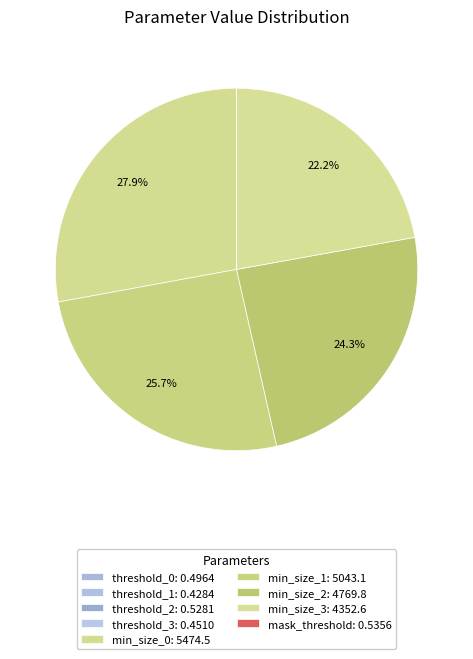

Count the number of slices in the pie.

9